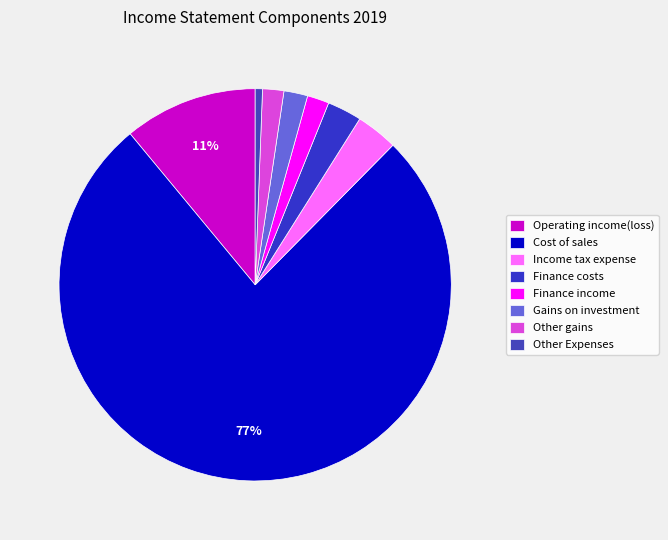

Count the number of slices in the pie.

8